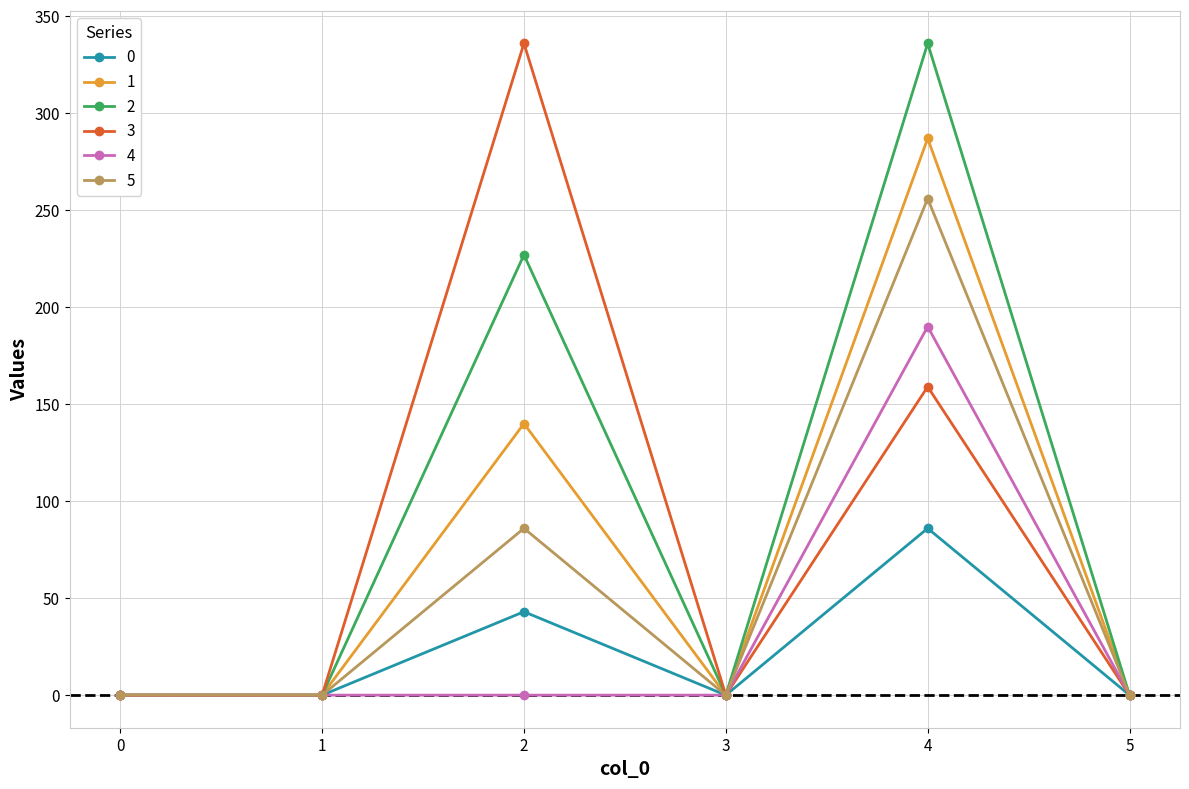

Reading right to left, what are all the values shown in this chart?

0: 5=0.0	4=86.0	3=0.0	2=43.0	1=0.0	0=0.0
1: 5=0.0	4=287.0	3=0.0	2=140.0	1=0.0	0=0.0
2: 5=0.0	4=336.0	3=0.0	2=227.0	1=0.0	0=0.0
3: 5=0.0	4=159.0	3=0.0	2=336.0	1=0.0	0=0.0
4: 5=0.0	4=190.0	3=0.0	2=0.0	1=0.0	0=0.0
5: 5=0.0	4=256.0	3=0.0	2=86.0	1=0.0	0=0.0